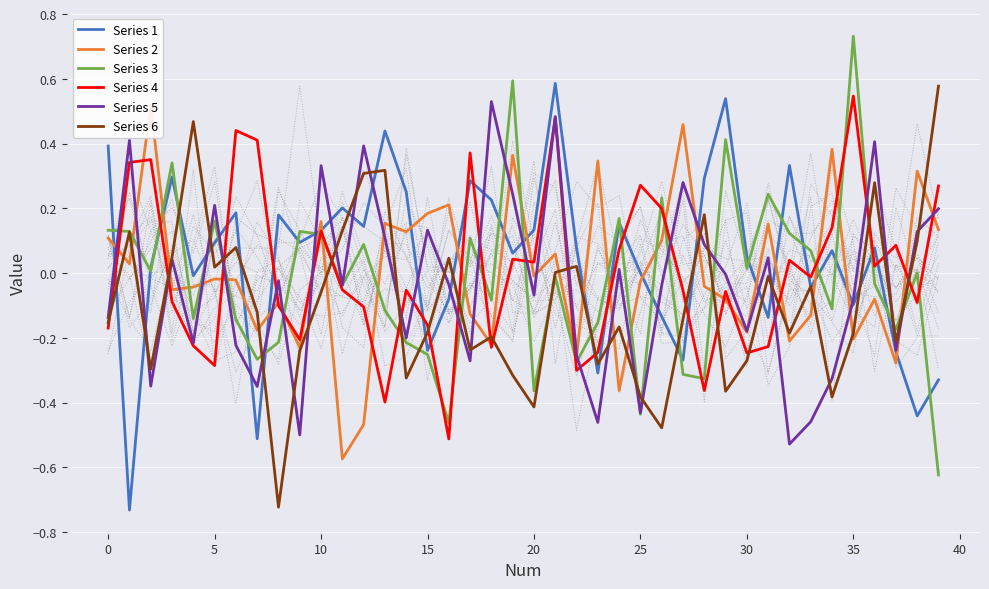

How many data points in Series 1 are above 0?

26